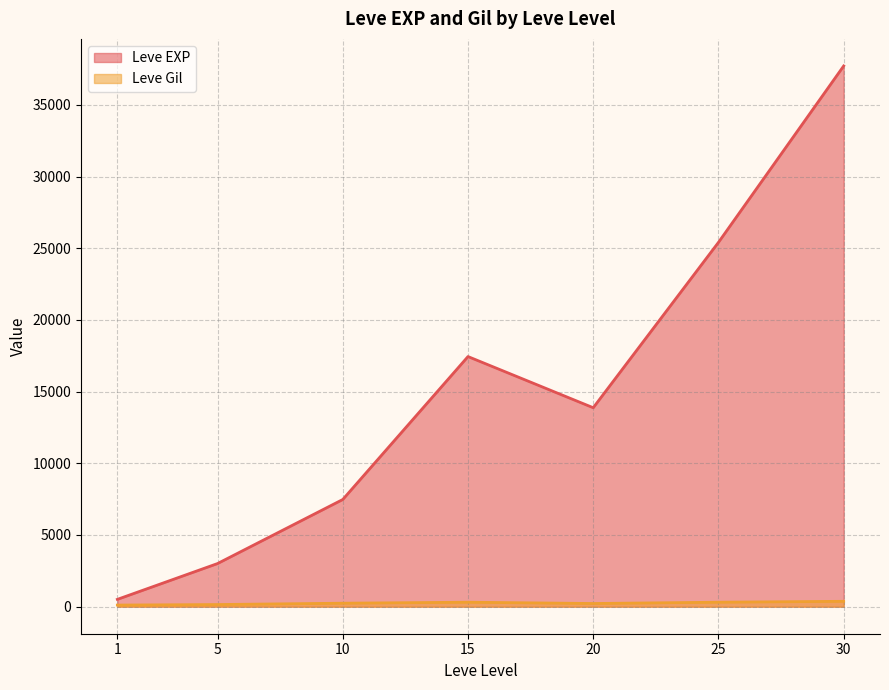

Where is the first local maximum for Leve EXP?

15